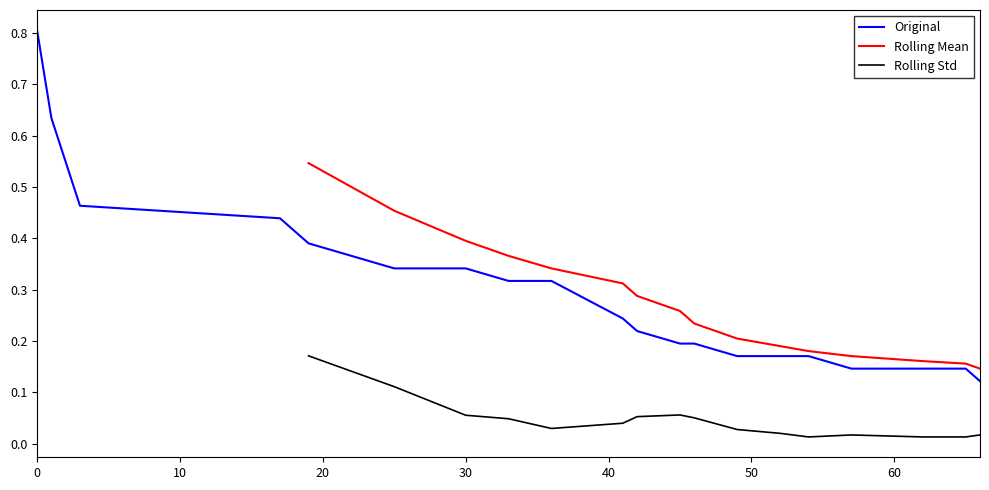

True or false: Original has a value of 0.5 at 0.

False